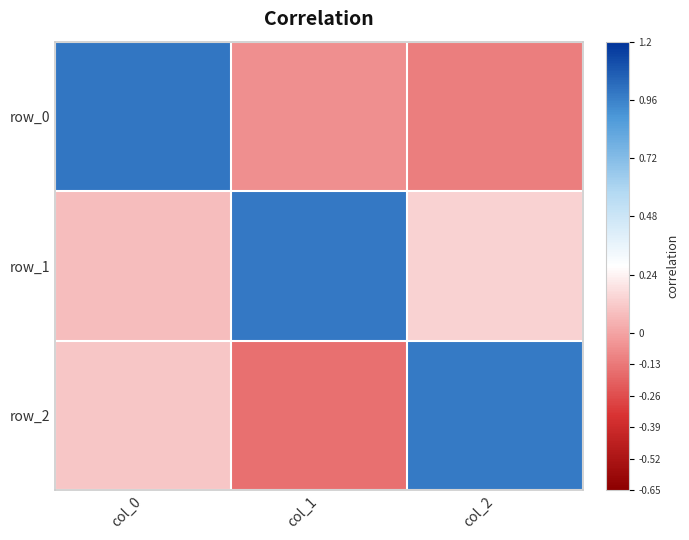

What is the maximum value for row_0?

1.0